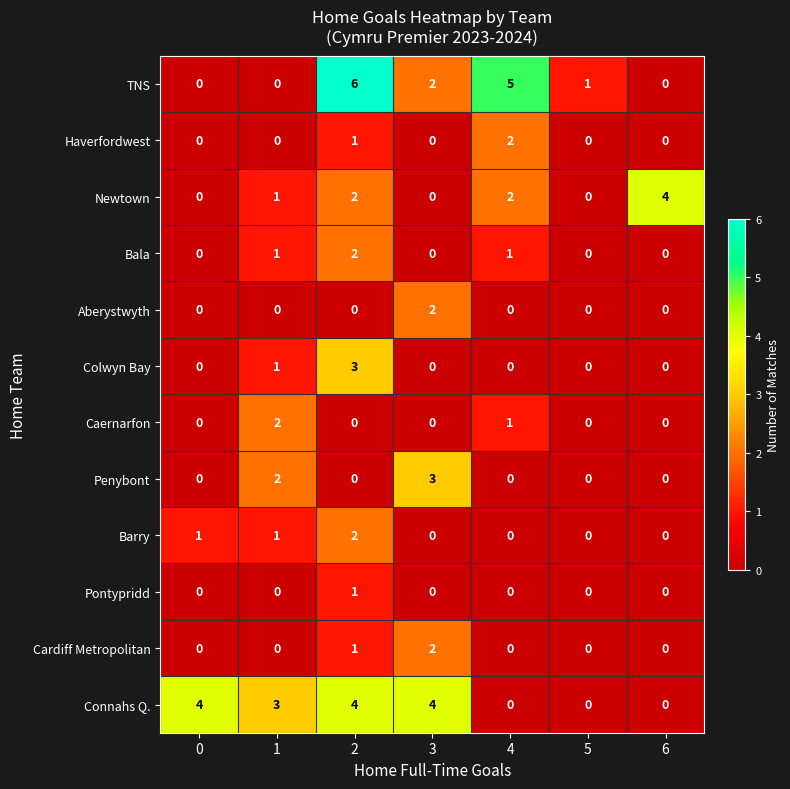

Between 2 and 6, which series saw the biggest shift?

TNS